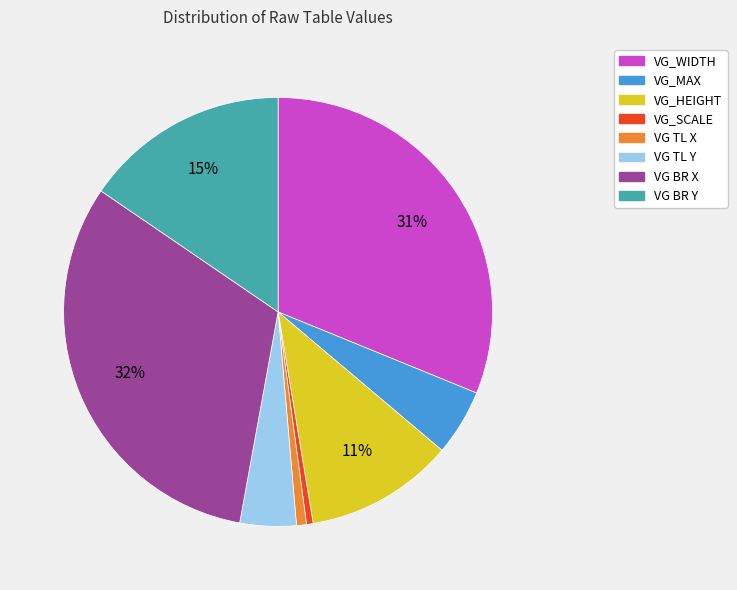

Which has a higher value, VG TL X or VG_WIDTH?

VG_WIDTH